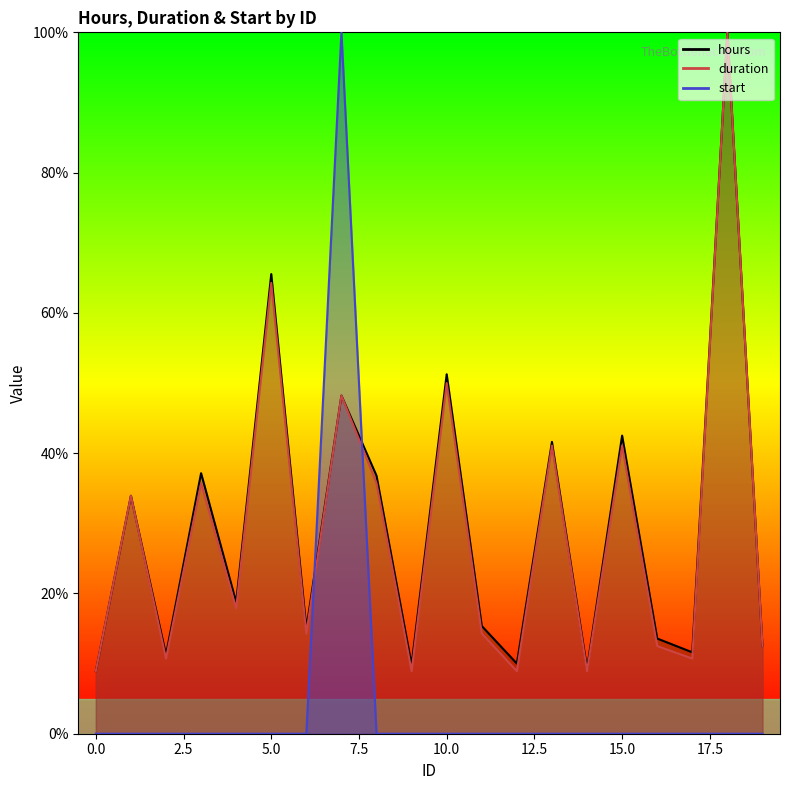

At which category is the sum across all series the highest?

18